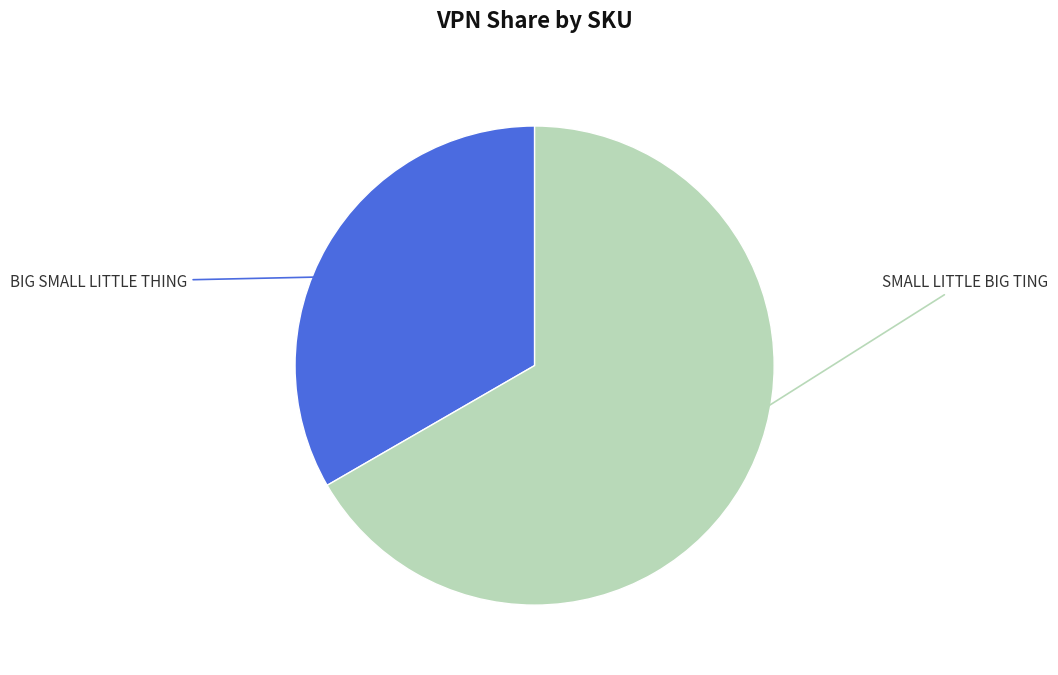

Is there any slice that represents more than half of the pie?

Yes